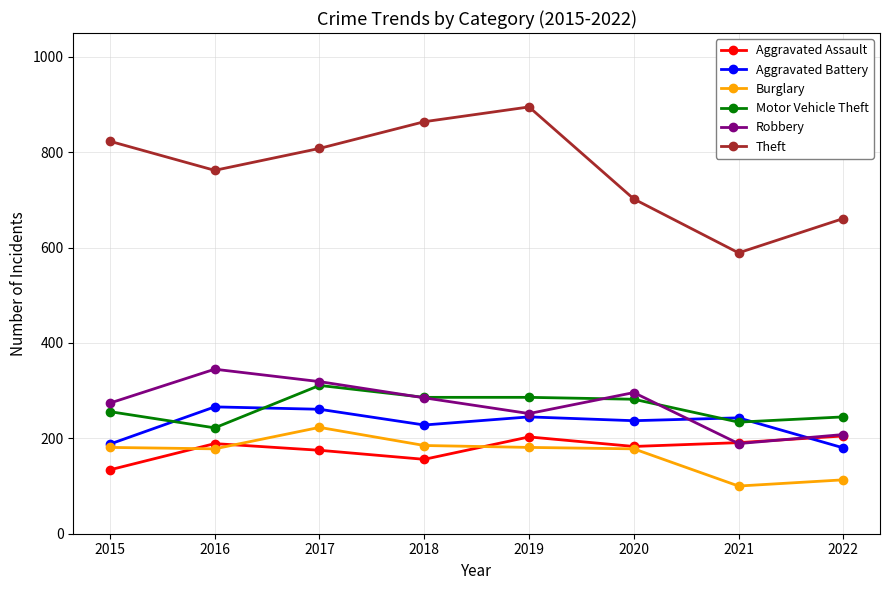

Which series has the widest spread of values?

Theft